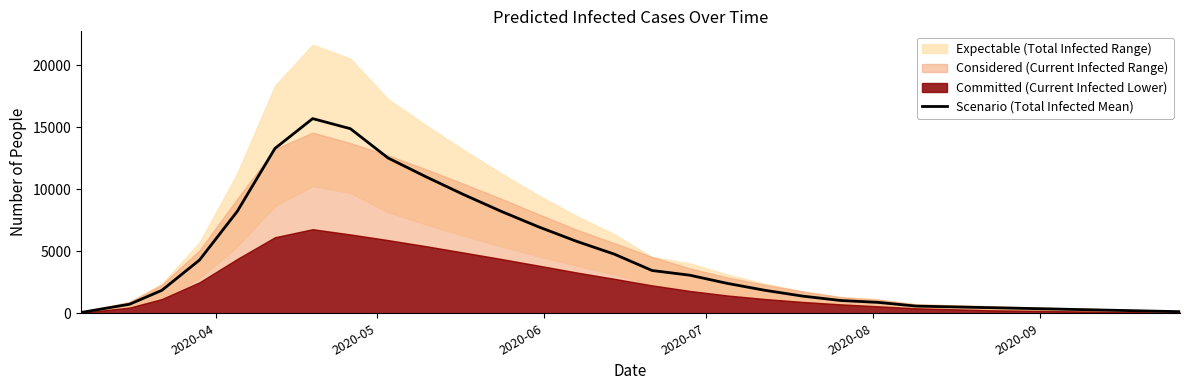

What is the maximum value for Scenario (Total Infected Mean)?

15694